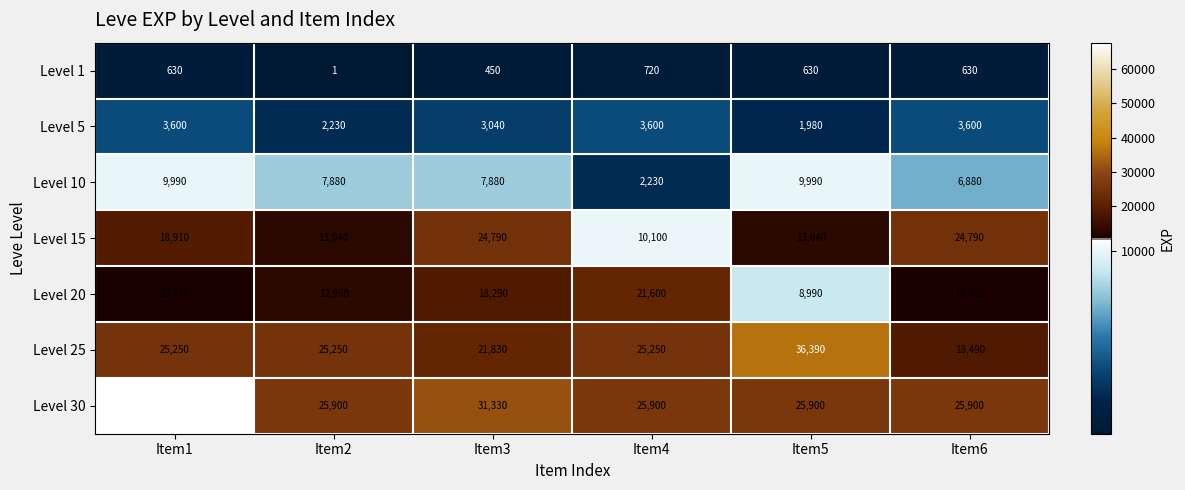

What is the difference between the maximum and minimum values in the Level 1 series?

719